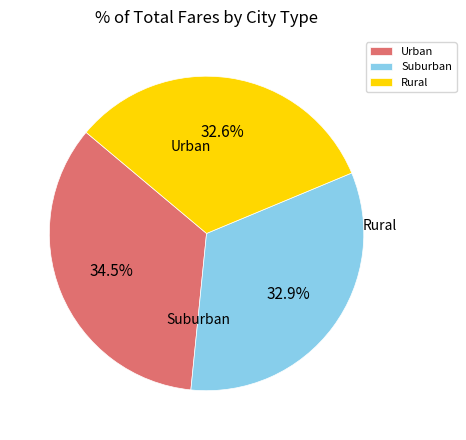

Is there any slice that represents more than half of the pie?

No